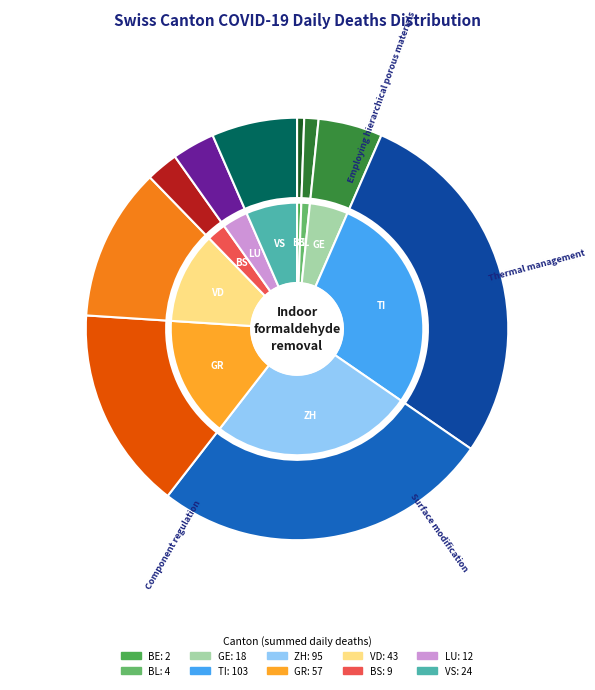

Is there a majority slice in this chart?

No